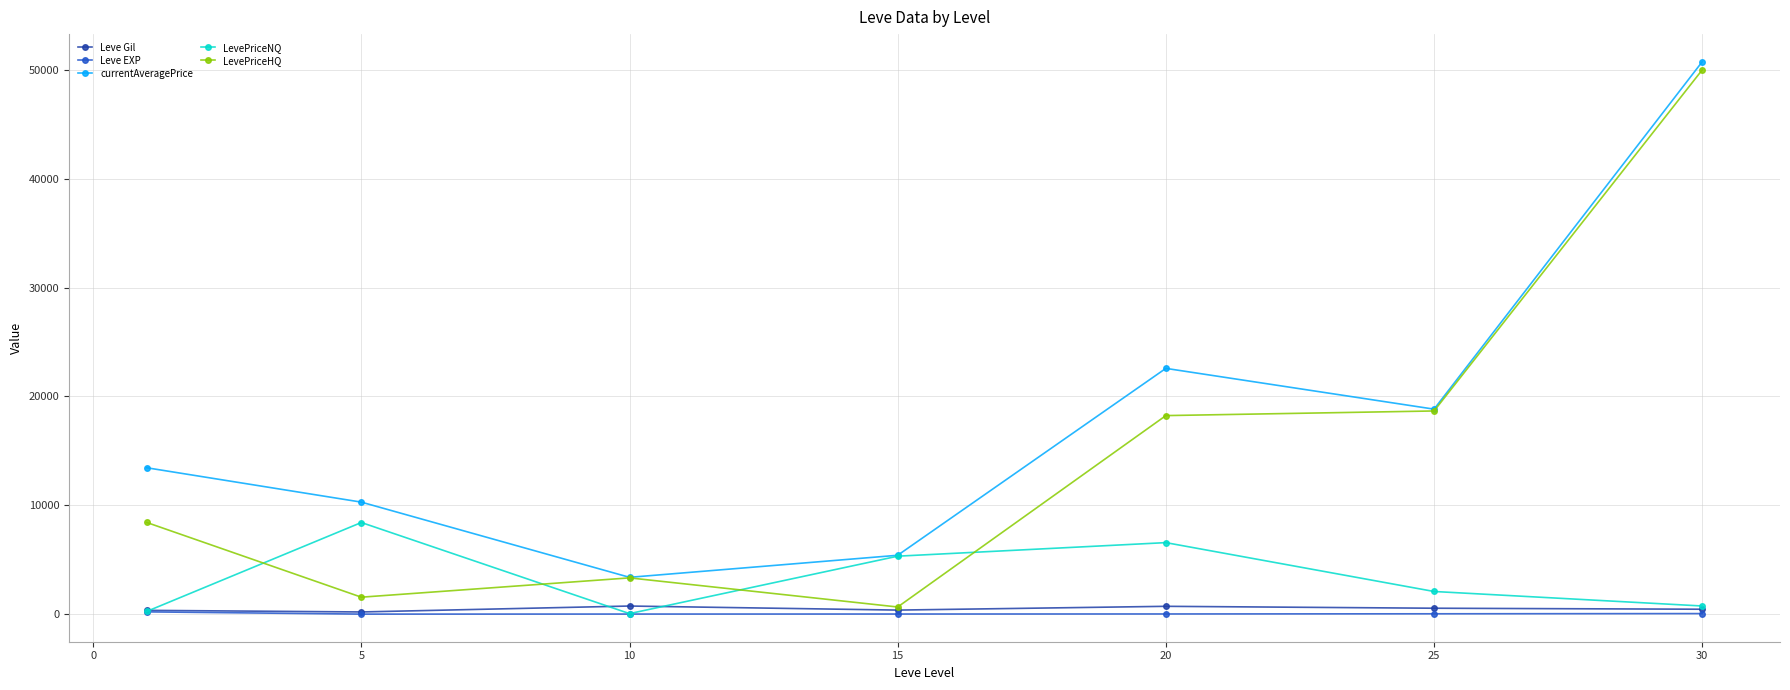

In LevePriceNQ, how many points are higher than both neighbors (excluding endpoints)?

2